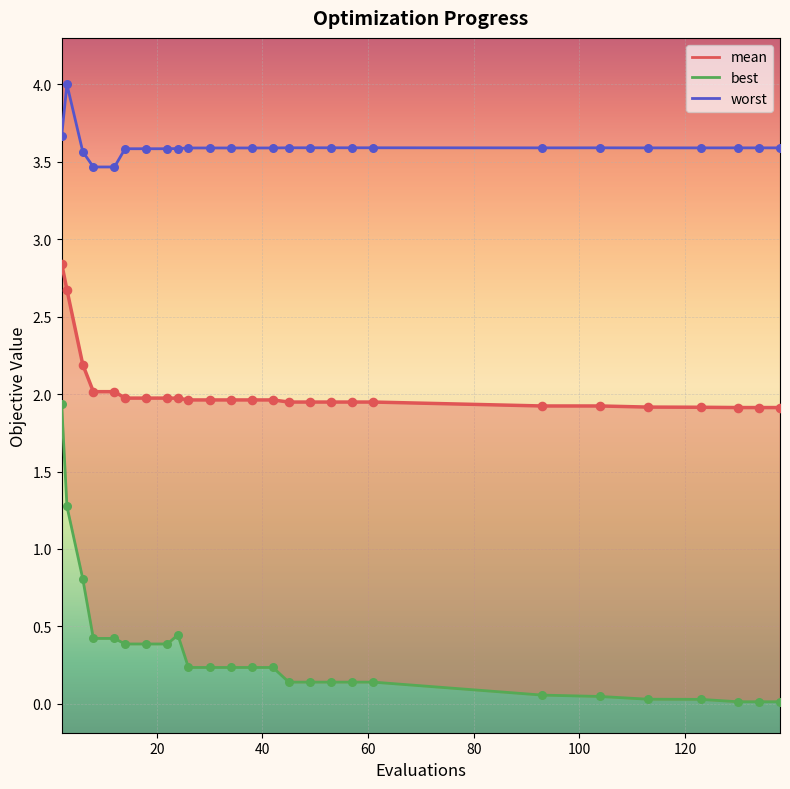

Which series reaches the maximum Y coordinate?

worst